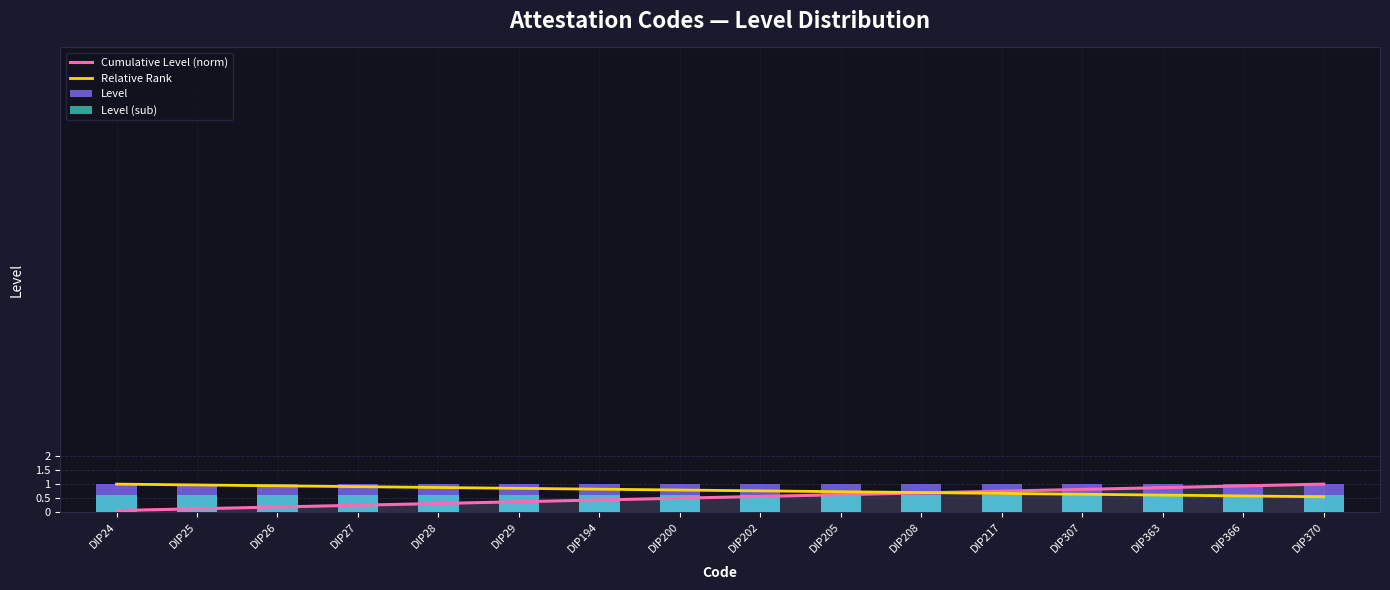

List the labels in order of Level value, smallest first.

DIP24, DIP25, DIP26, DIP27, DIP28, DIP29, DIP194, DIP200, DIP202, DIP205, DIP208, DIP217, DIP307, DIP363, DIP366, DIP370